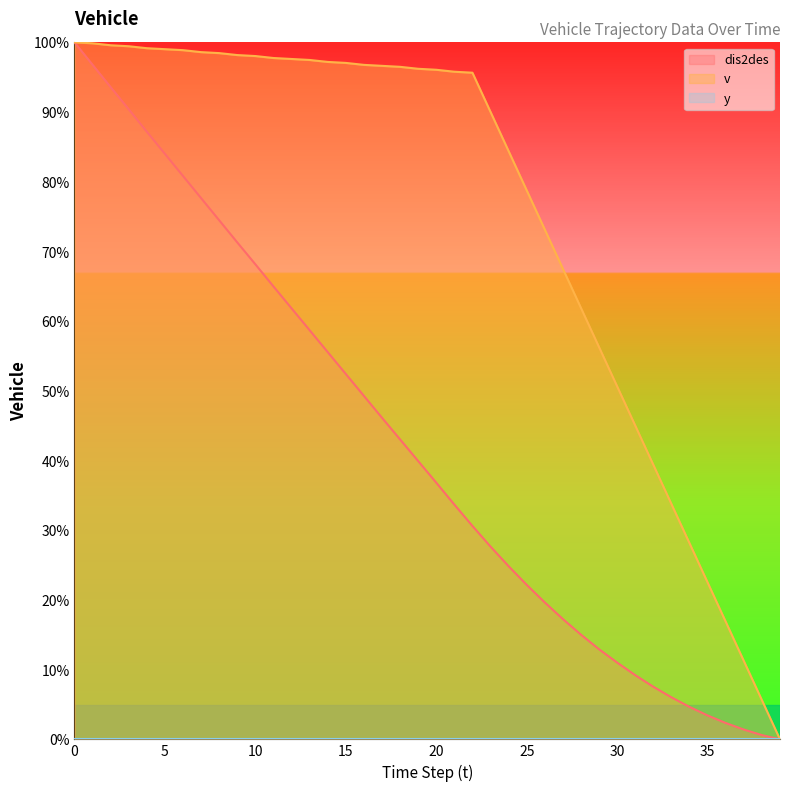

At which label is v closest to 50?

30